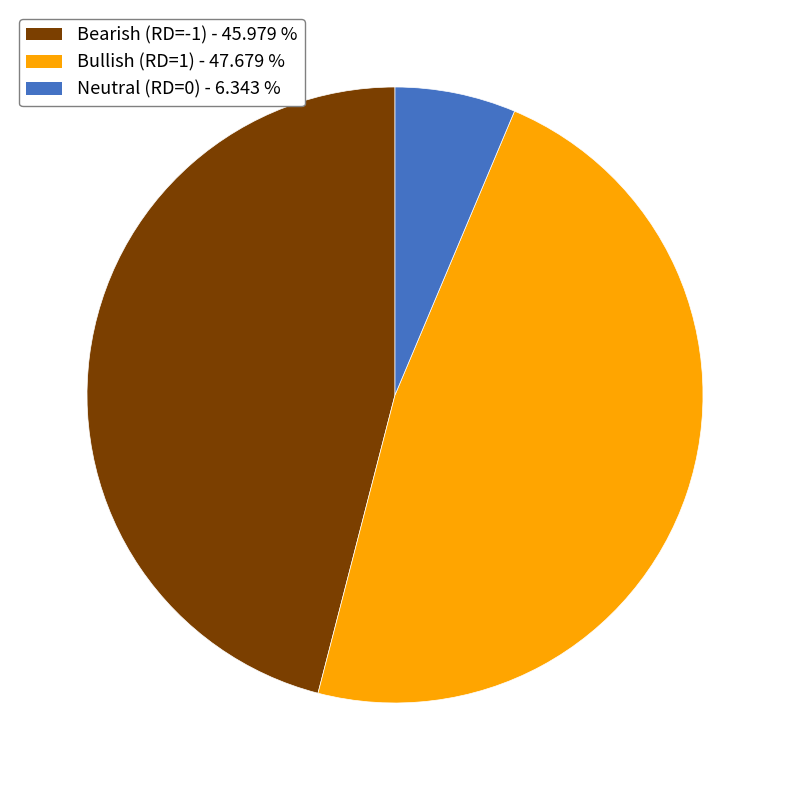

Does Bearish (RD=-1) - 45.979 % represent more than half of the total?

No